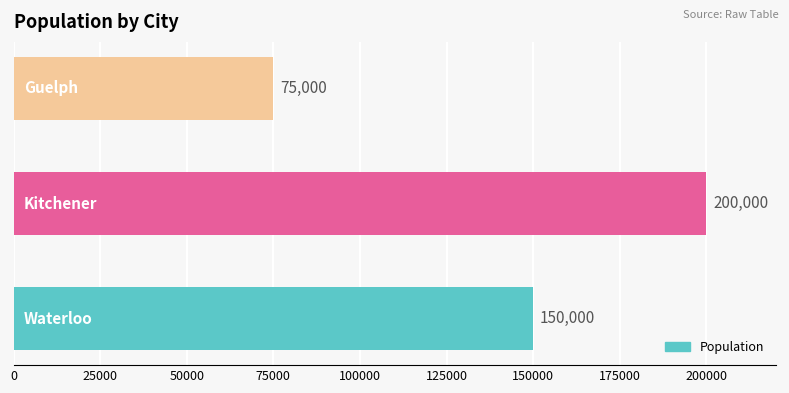

Are the bars grouped side by side (vs. stacked)?

No